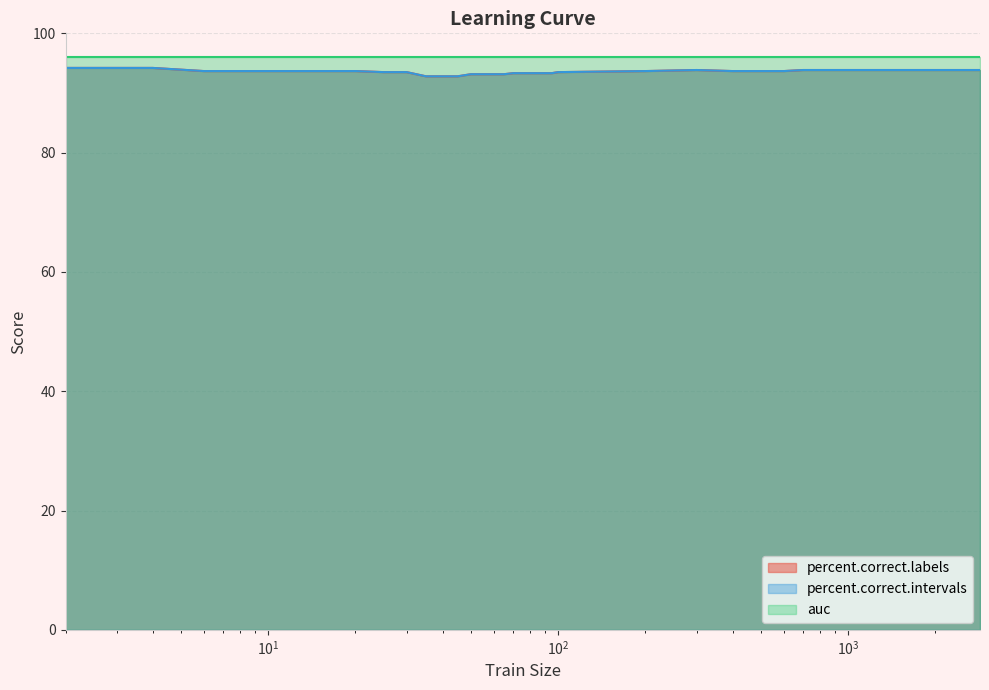

What is the smallest value displayed?

92.8